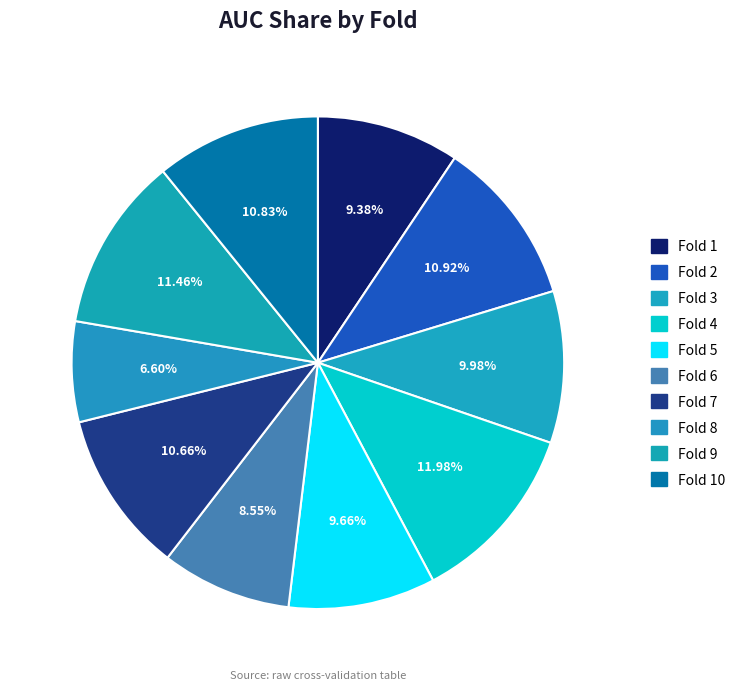

Which category has the smallest portion of the pie?

Fold 8